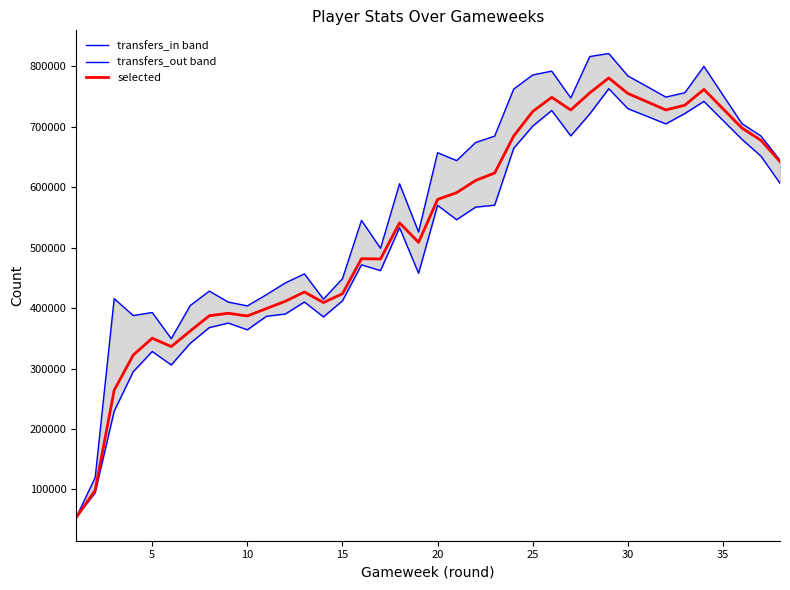

What is the difference between the maximum and minimum values in the transfers_out band series?

709227